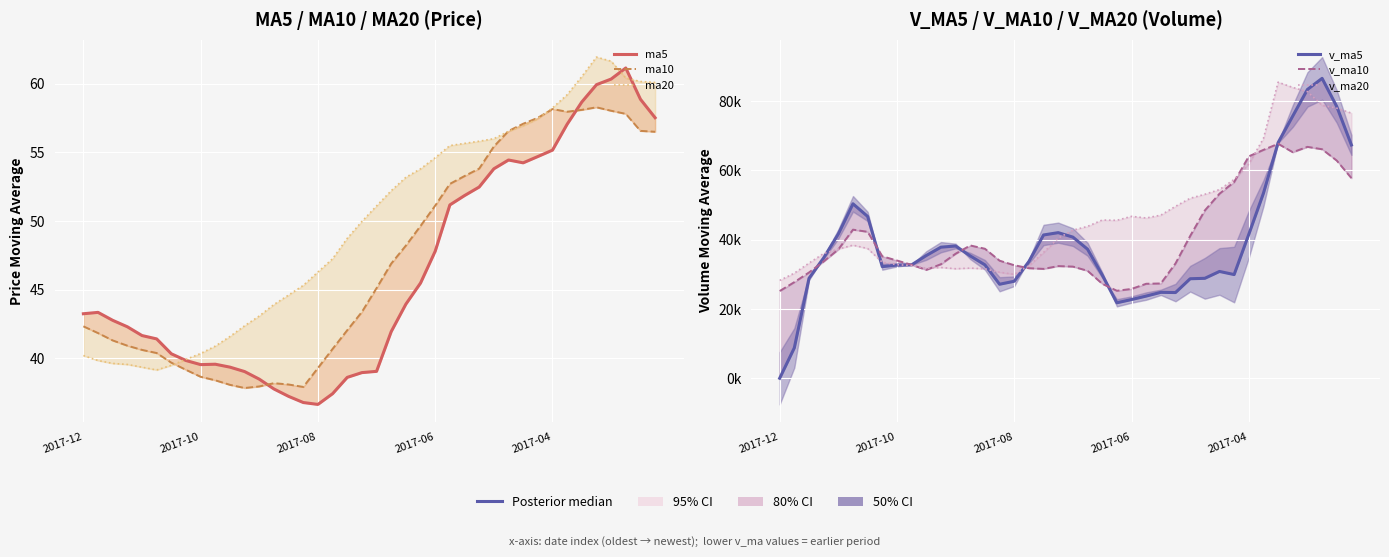

The value of v_ma20 at 11 is 31958.1. True or false?

True